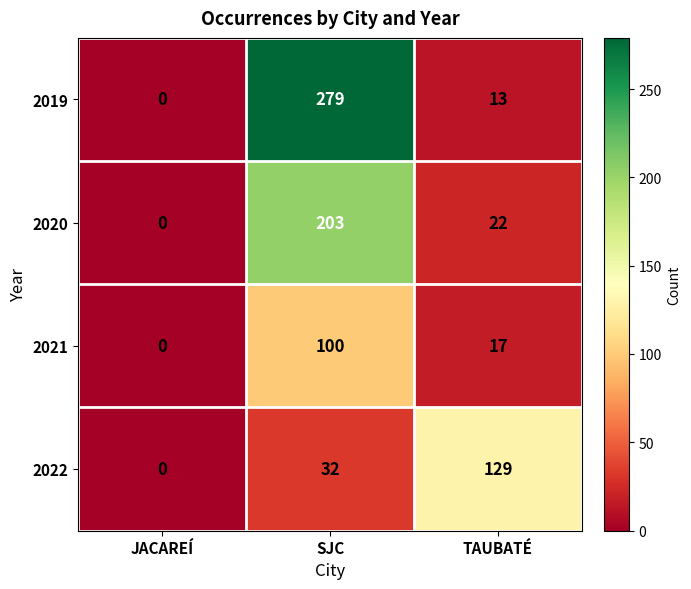

At which label is 2019 closest to 139?

TAUBATÉ